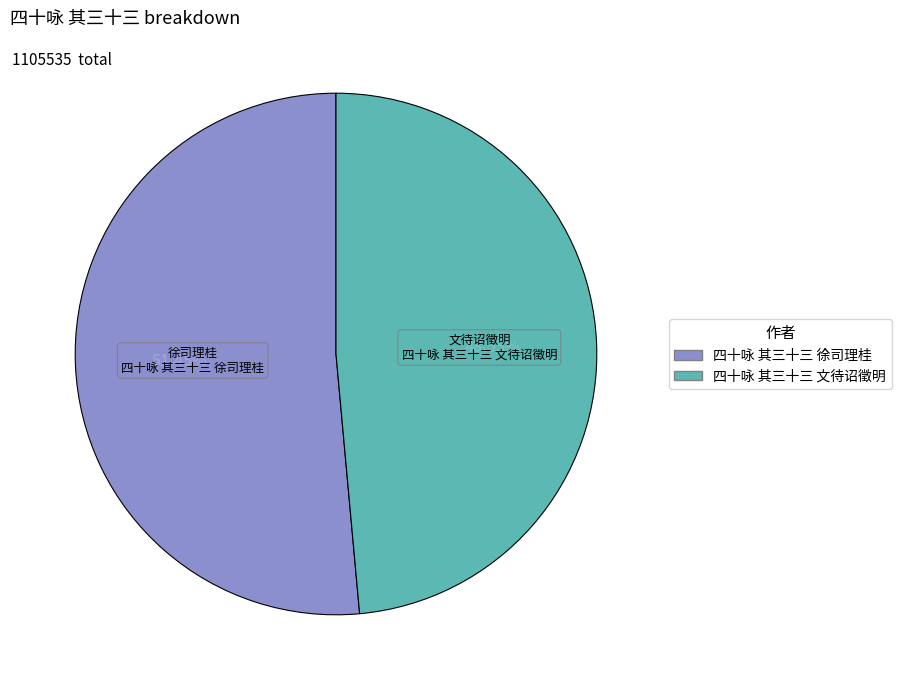

Which slice is the largest?

四十咏 其三十三 徐司理桂